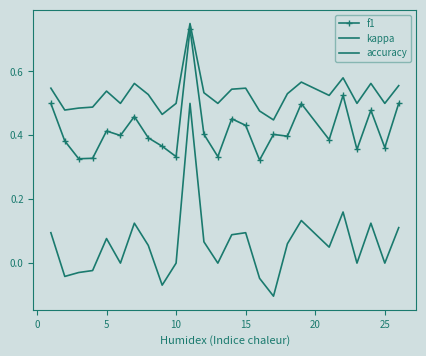

True or false: f1 has more than 1 interior local peaks.

True